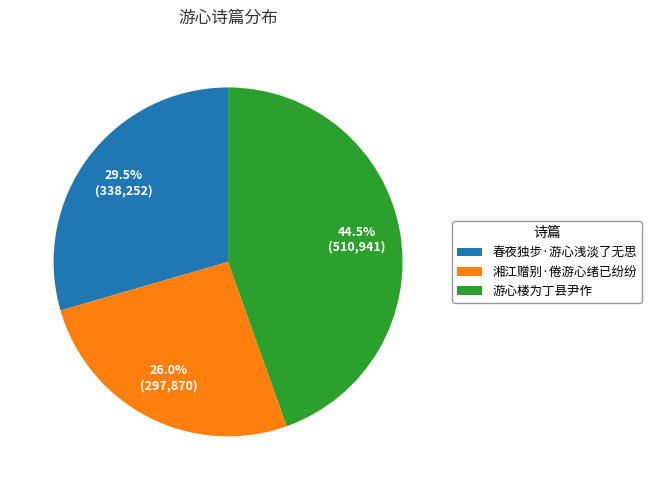

What percentage is NOT represented by 游心楼为丁县尹作?

55.5%